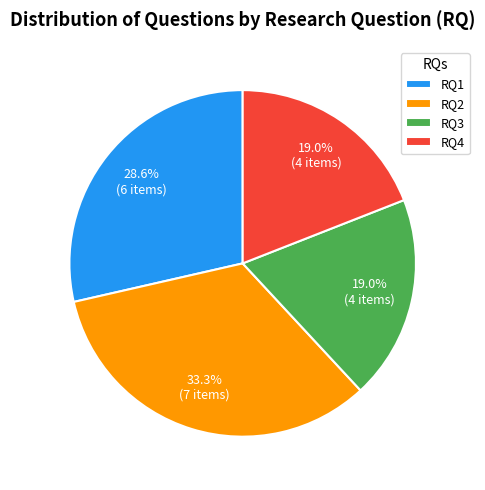

To the nearest percent, what portion does RQ3 represent?

19%